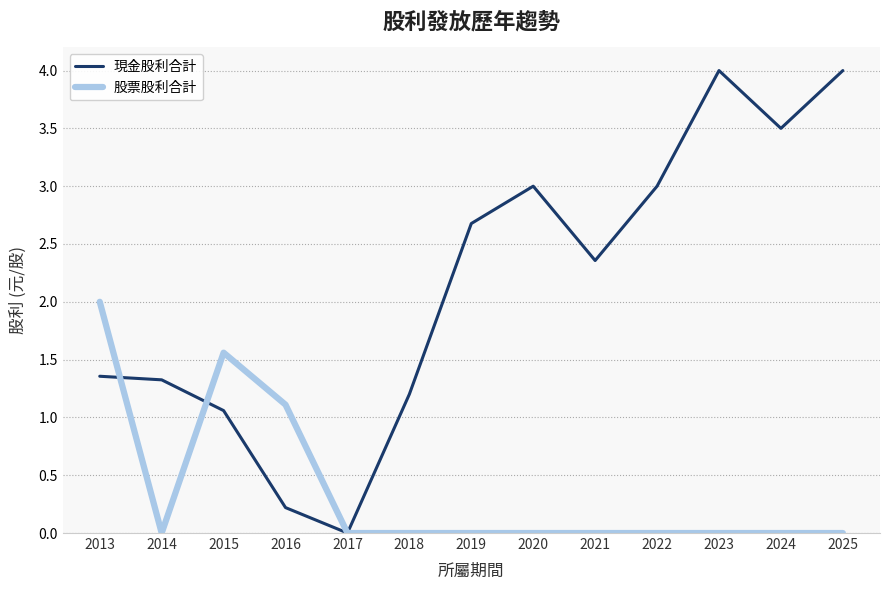

True or false: 股票股利合計 has a value of 0.0 at 2022.

True